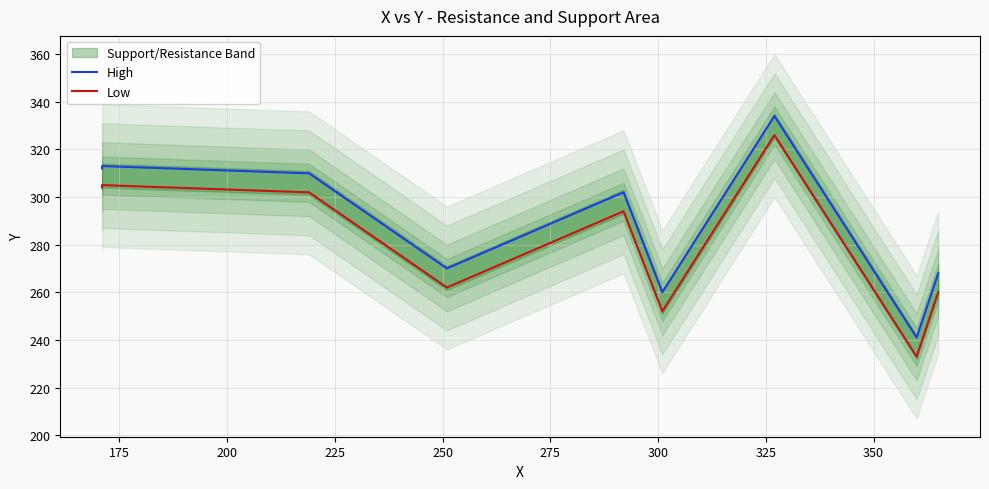

Where is Low nearest to the value 279?

275